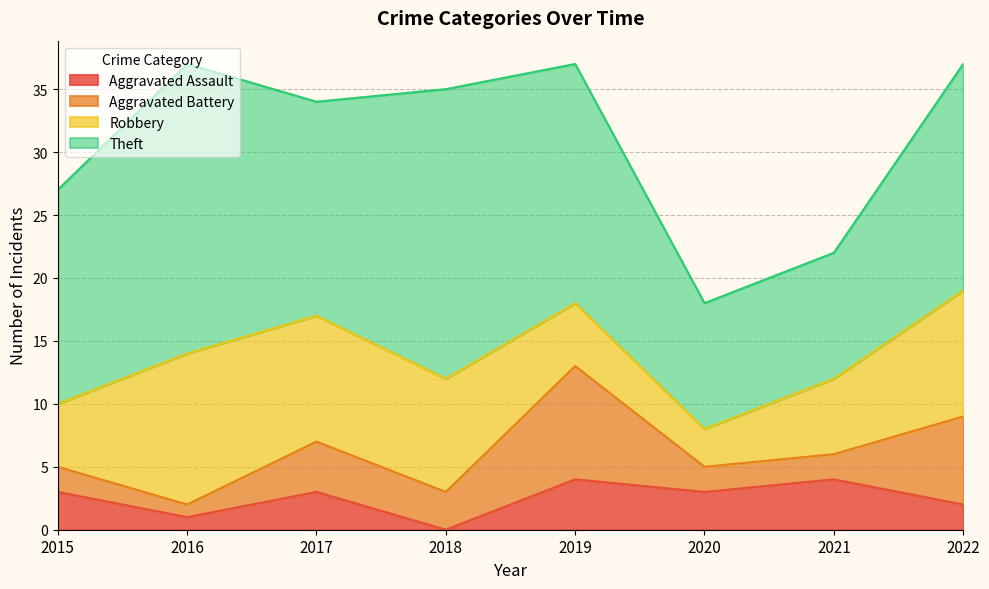

Between which two adjacent categories do Aggravated Battery and Robbery first intersect?

2018 and 2019